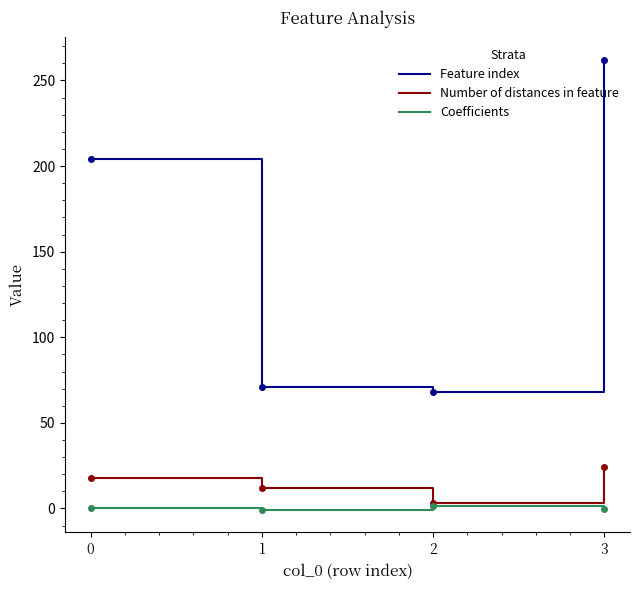

Does the chart have visible grid lines?

No